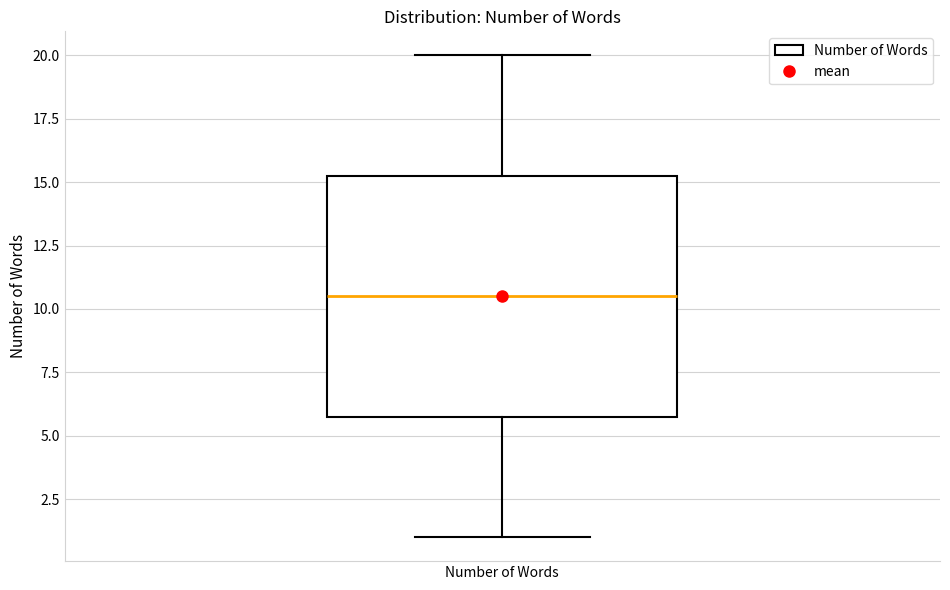

Transcribe this box plot: give where the median line is, the range the box spans, and where the two whiskers end, as read against the y-axis. The values are not printed on the chart, so give them approximately, as read against the axis.

median 10.5, box 6.0 to 15.5, whiskers 1.0 to 20.0